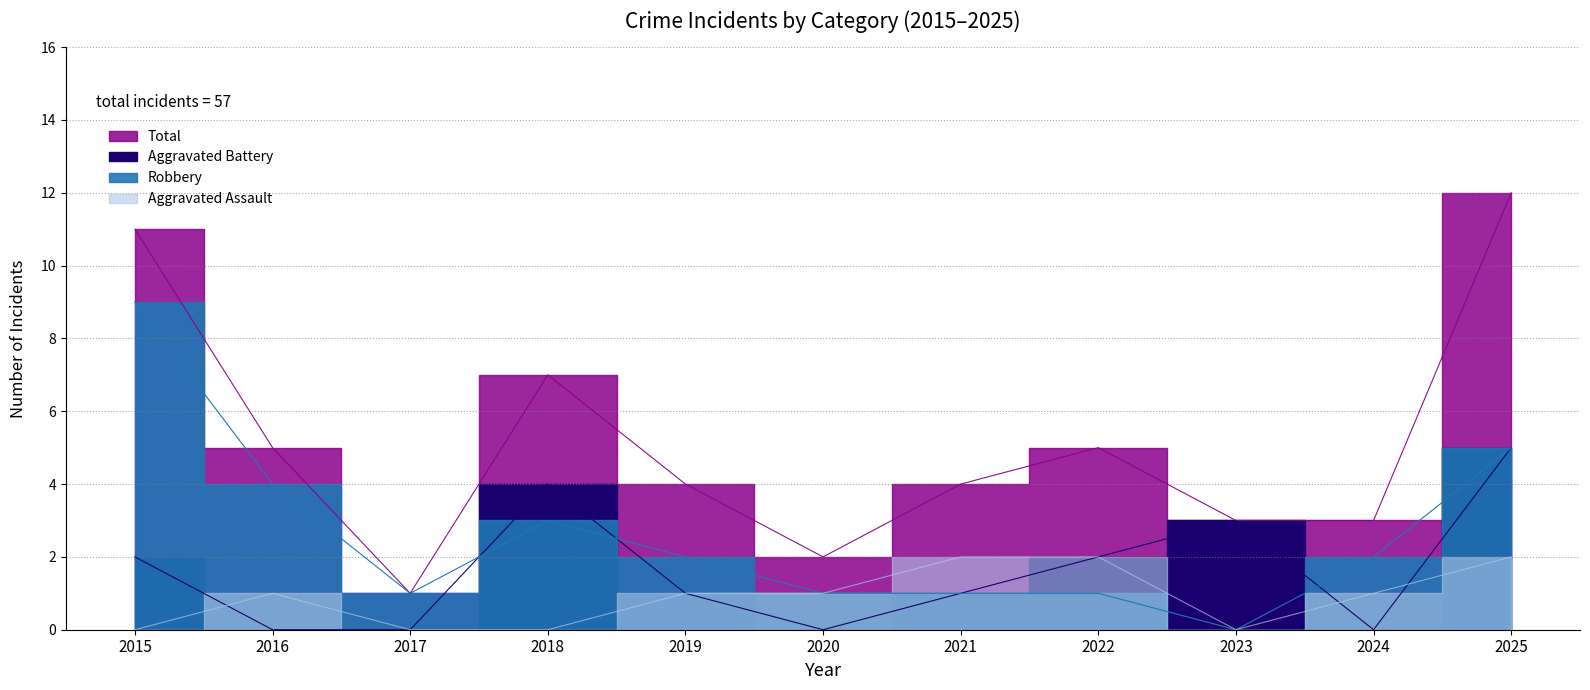

Which series has the largest total across all categories?

Total